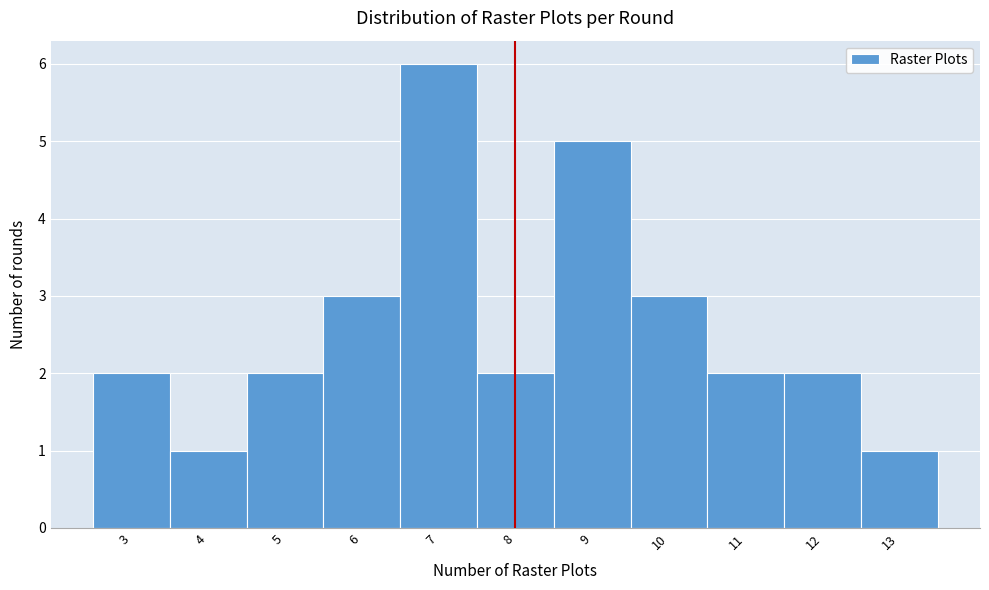

Reading left to right, transcribe this chart: for each bar, give the range it covers on the x-axis and its height. The values are not printed on the chart, so give them approximately, as read against the axis.

2.5 to 3.5: 2
3.5 to 4.5: 1
4.5 to 5.5: 2
5.5 to 6.5: 3
6.5 to 7.5: 6
7.5 to 8.5: 2
8.5 to 9.5: 5
9.5 to 10.5: 3
10.5 to 11.5: 2
11.5 to 12.5: 2
12.5 to 13.5: 1